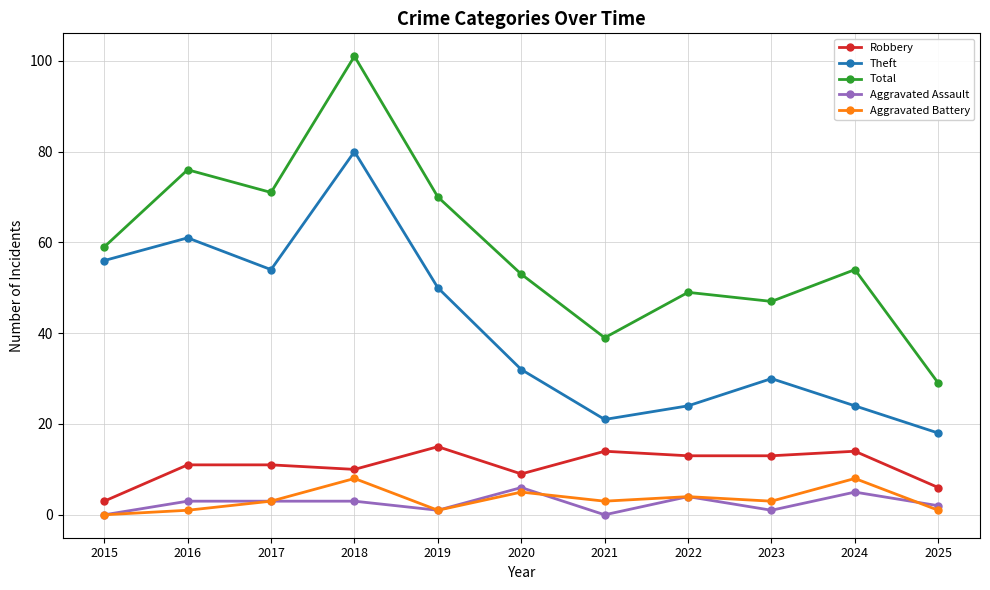

Reading right to left, what are all the values shown in this chart?

Robbery: 6	14	13	13	14	9	15	10	11	11	3
Theft: 18	24	30	24	21	32	50	80	54	61	56
Total: 29	54	47	49	39	53	70	101	71	76	59
Aggravated Assault: 2	5	1	4	0	6	1	3	3	3	0
Aggravated Battery: 1	8	3	4	3	5	1	8	3	1	0